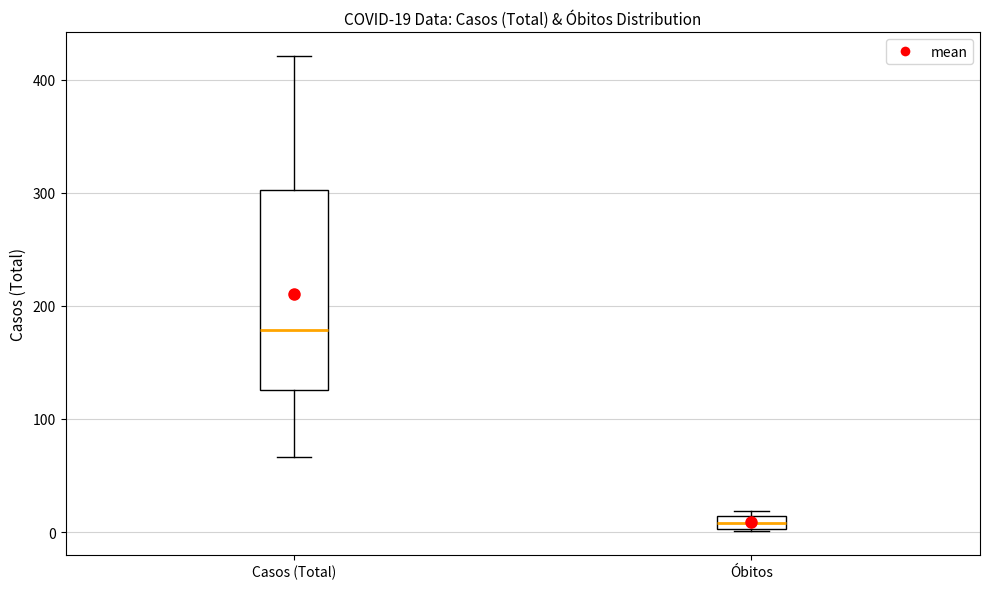

Comparing the boxes themselves (not the whiskers), which one is the tallest?

Casos (Total)